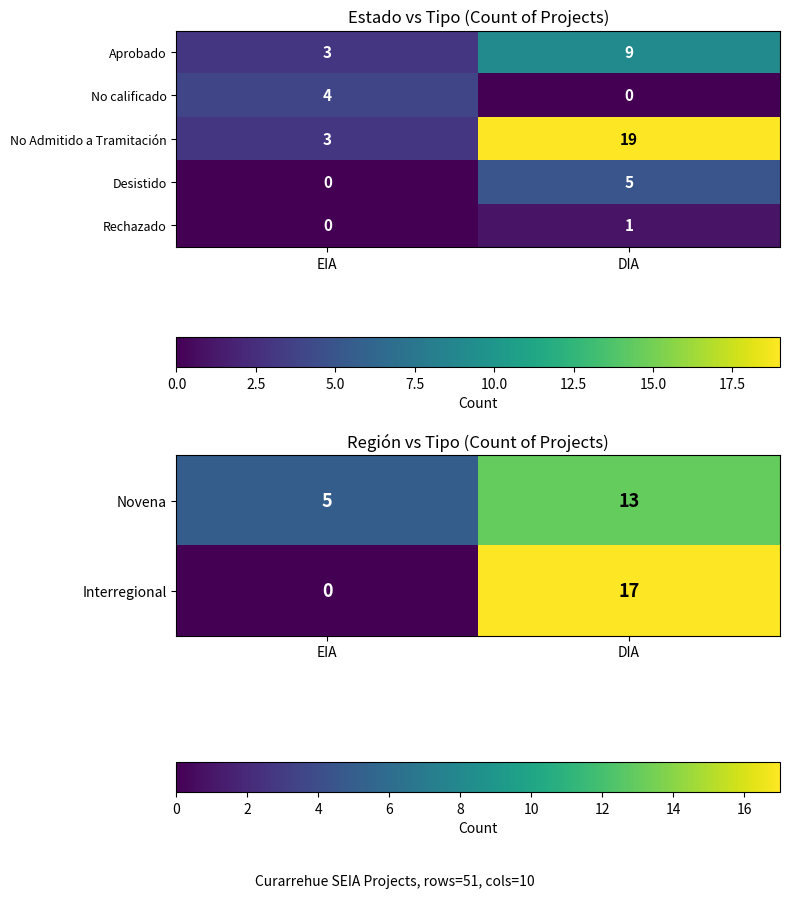

Is it true that No Admitido a Tramitación equals 28 at DIA?

False